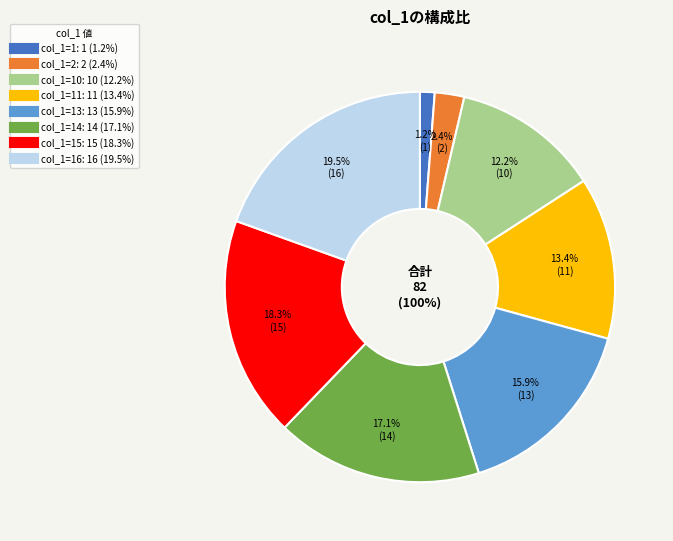

Does 2 represent more than half of the total?

No